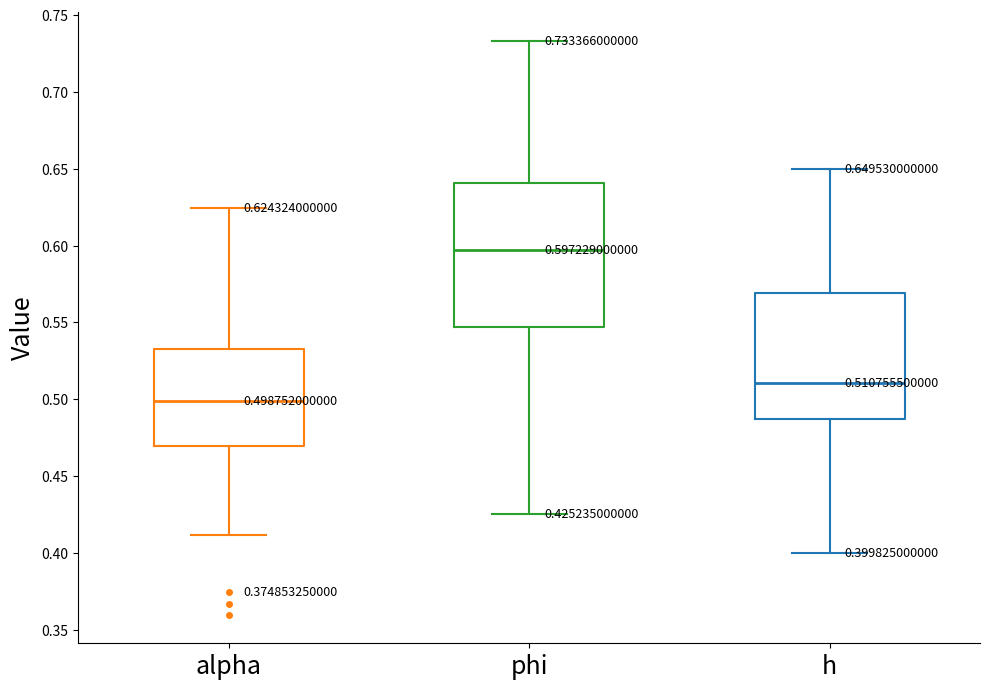

Comparing the boxes themselves (not the whiskers), which one is the tallest?

phi